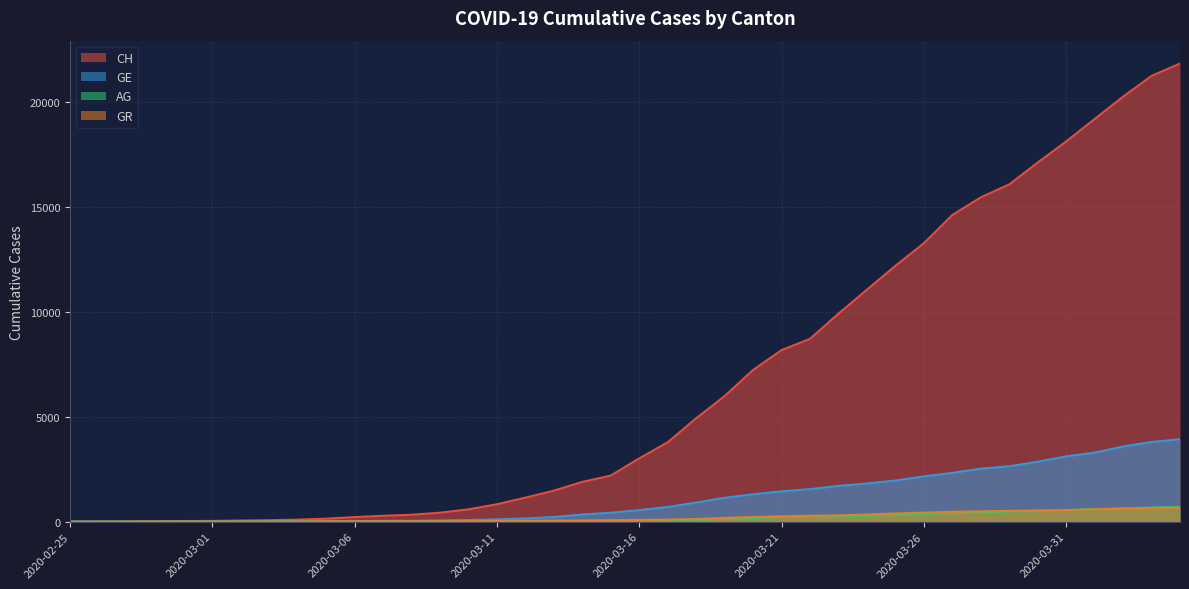

What is the difference between the AG values at 2020-03-21 and 2020-03-08?

209